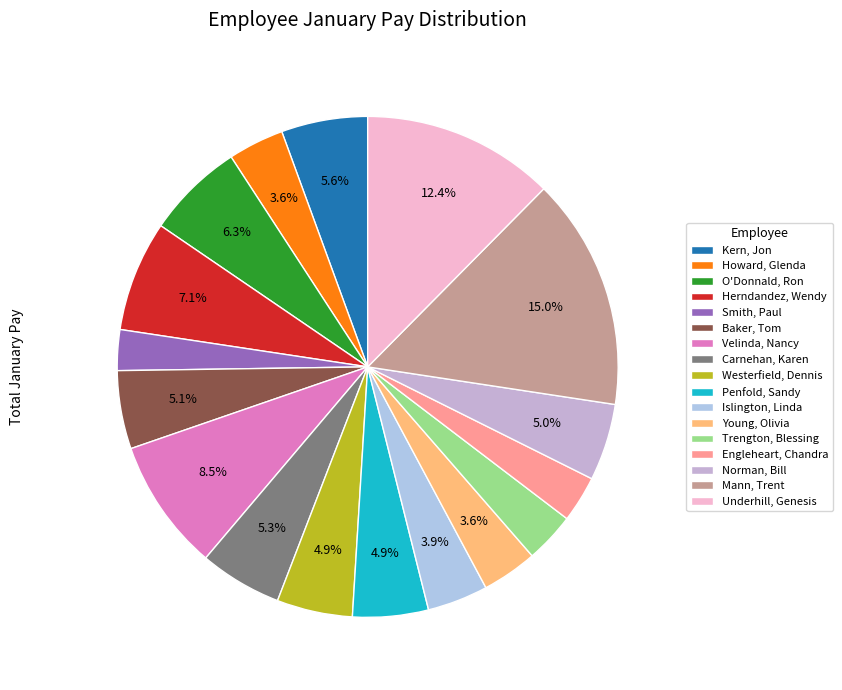

To the nearest percent, what percentage of the pie is Howard, Glenda?

4%